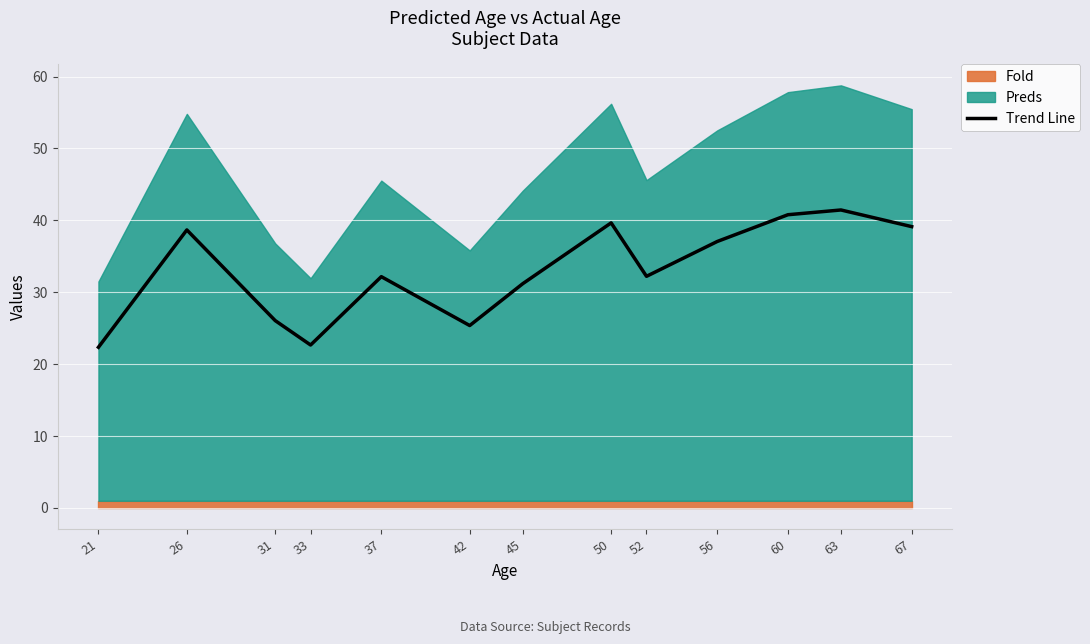

What is the value of the 9th point from the left?

32.2